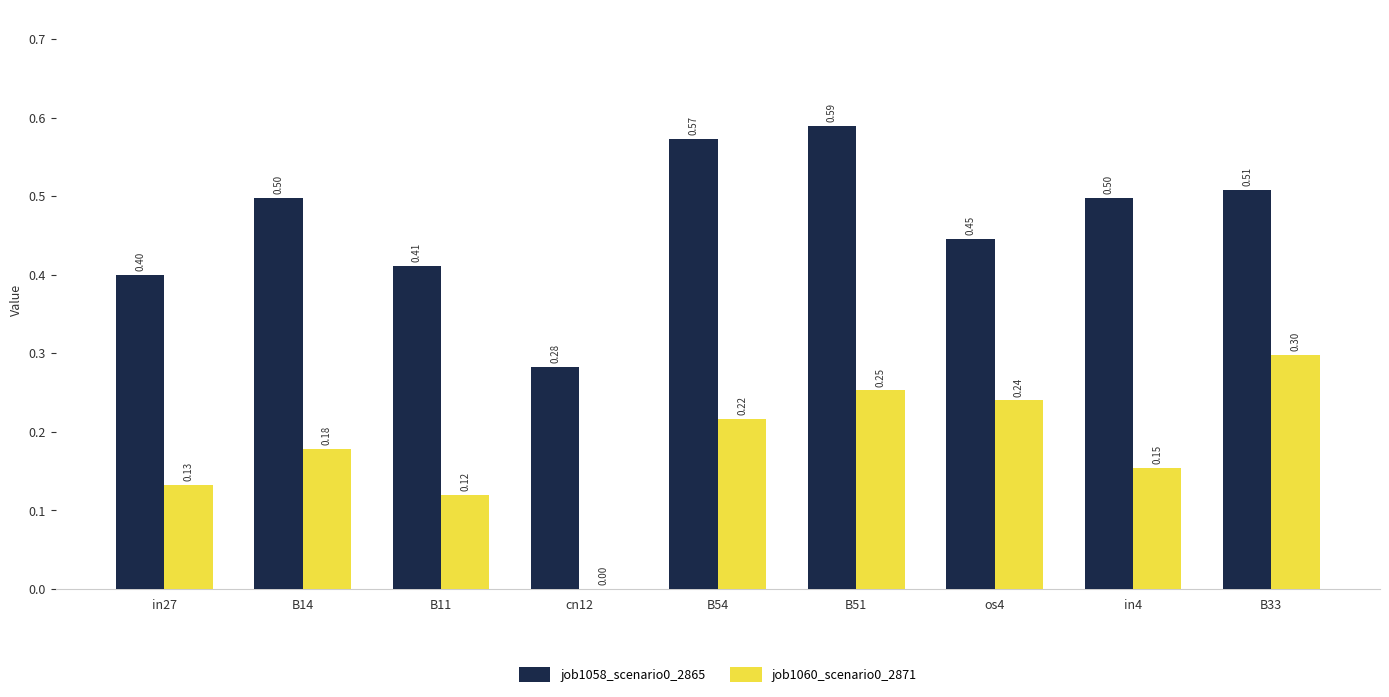

How many positive values does the job1060_scenario0_2871 series have?

8